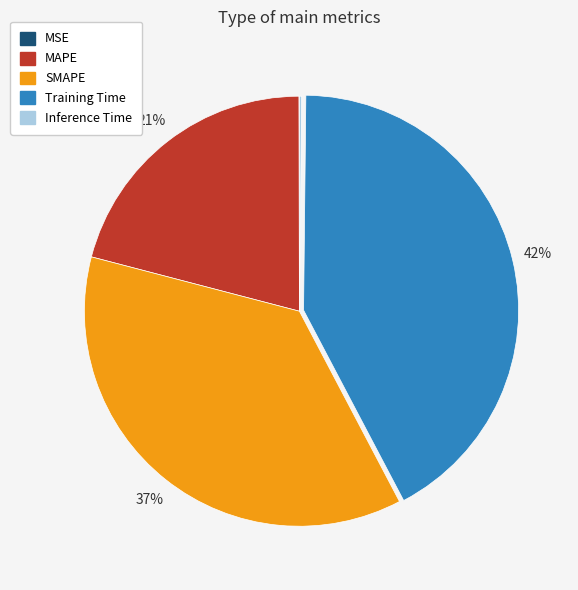

To the nearest percent, what percentage of the pie is MAPE?

21%